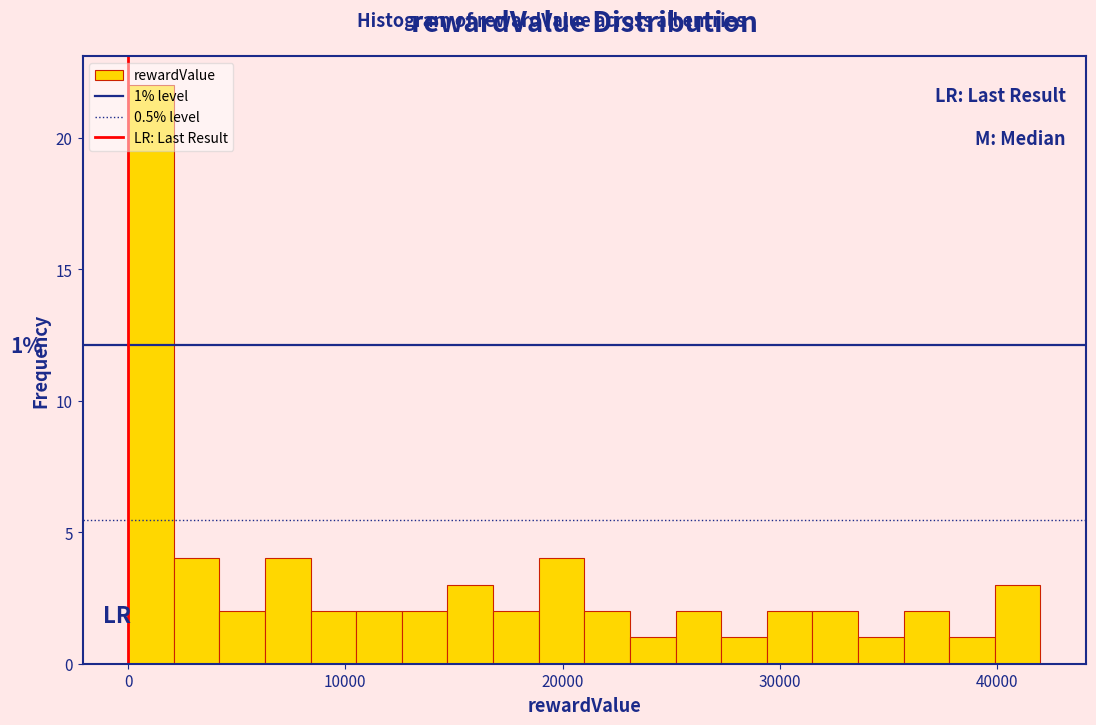

Read against the x-axis, roughly where is the centre of the tallest bar?

1000